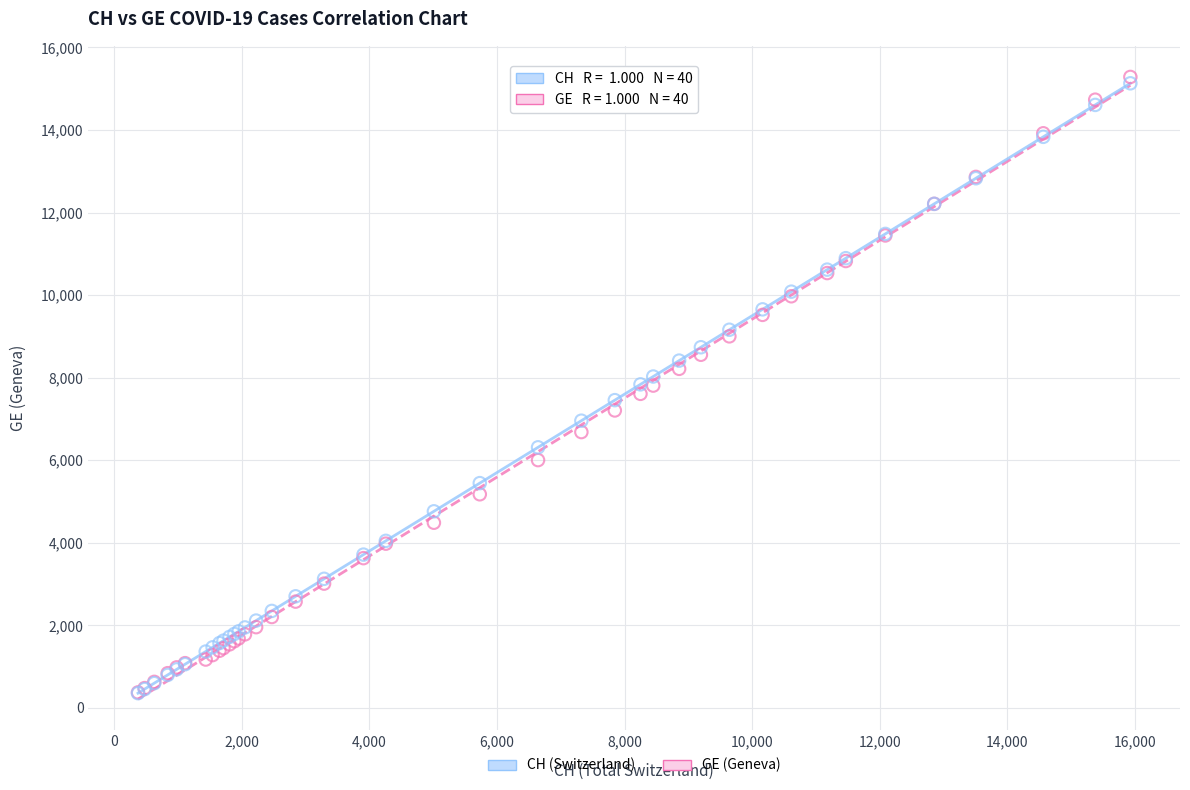

What are all the series names shown in the legend?

CH (Switzerland), GE (Geneva)